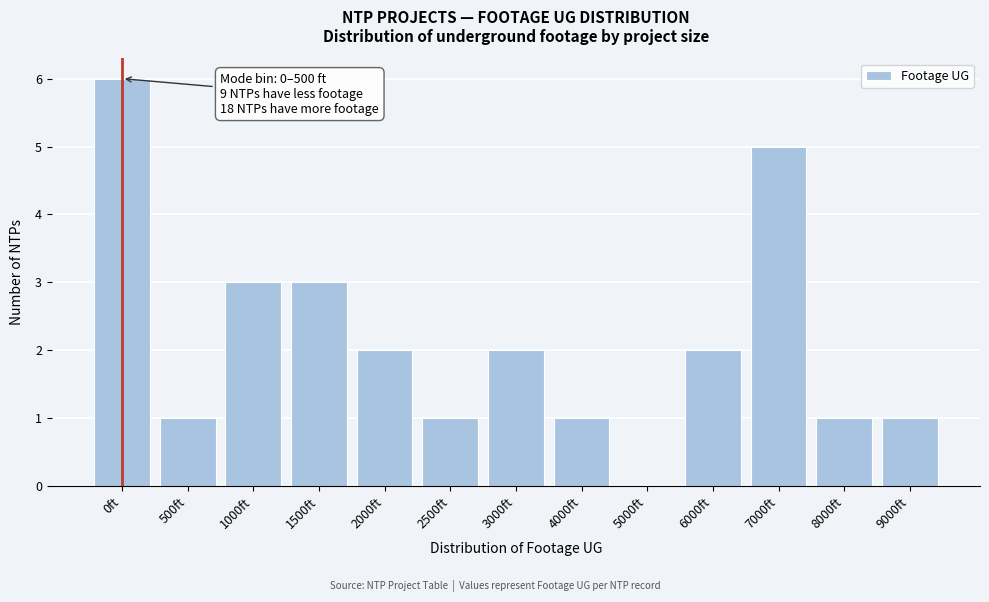

Reading left to right, what are all the values shown in this chart?

0ft=6	500ft=1	1000ft=3	1500ft=3	2000ft=2	2500ft=1	3000ft=2	4000ft=1	5000ft=0	6000ft=2	7000ft=5	8000ft=1	9000ft=1